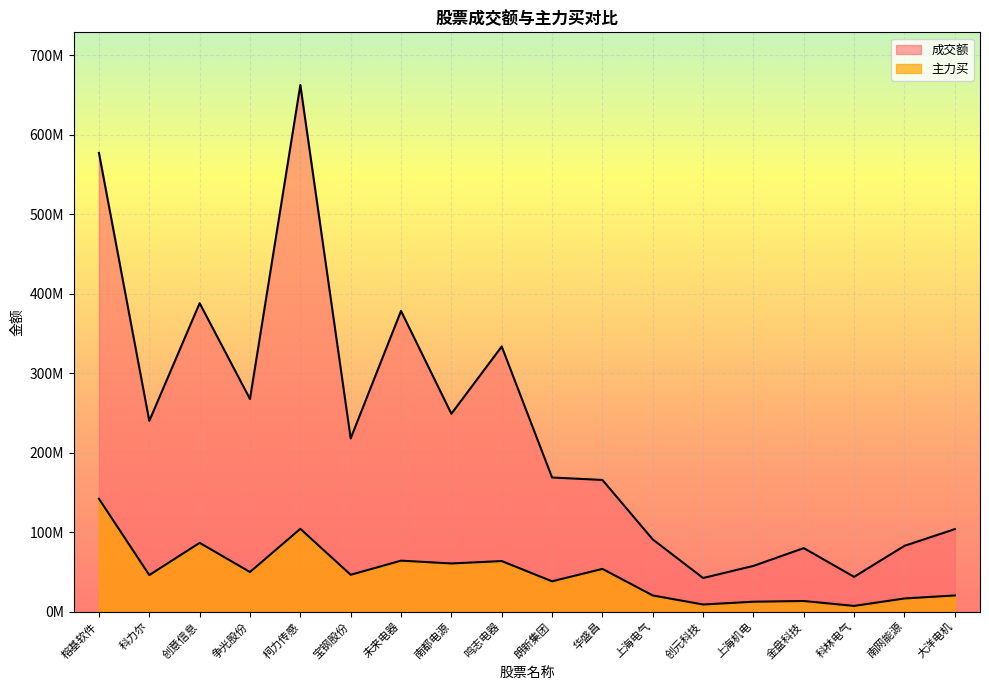

What is the spread (max minus min) of values at 华盛昌?

111895889